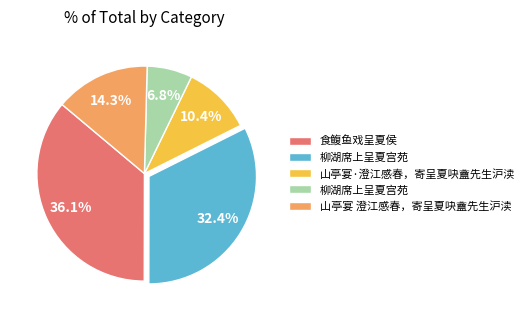

Is there a majority slice in this chart?

No